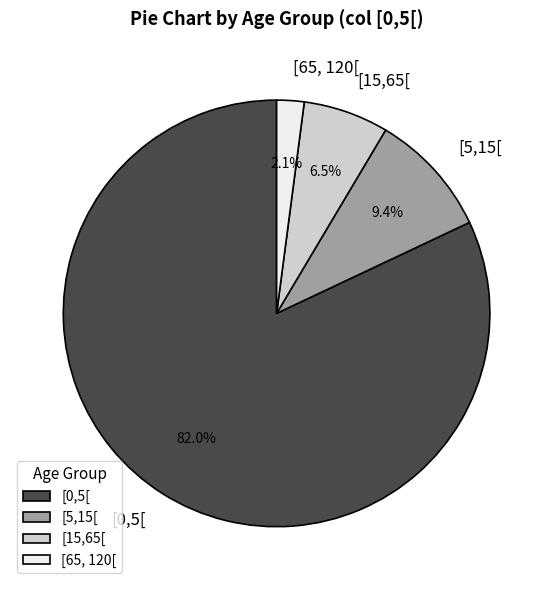

To the nearest percent, what is the difference between the [0,5[ and [5,15[ slice percentages?

73%